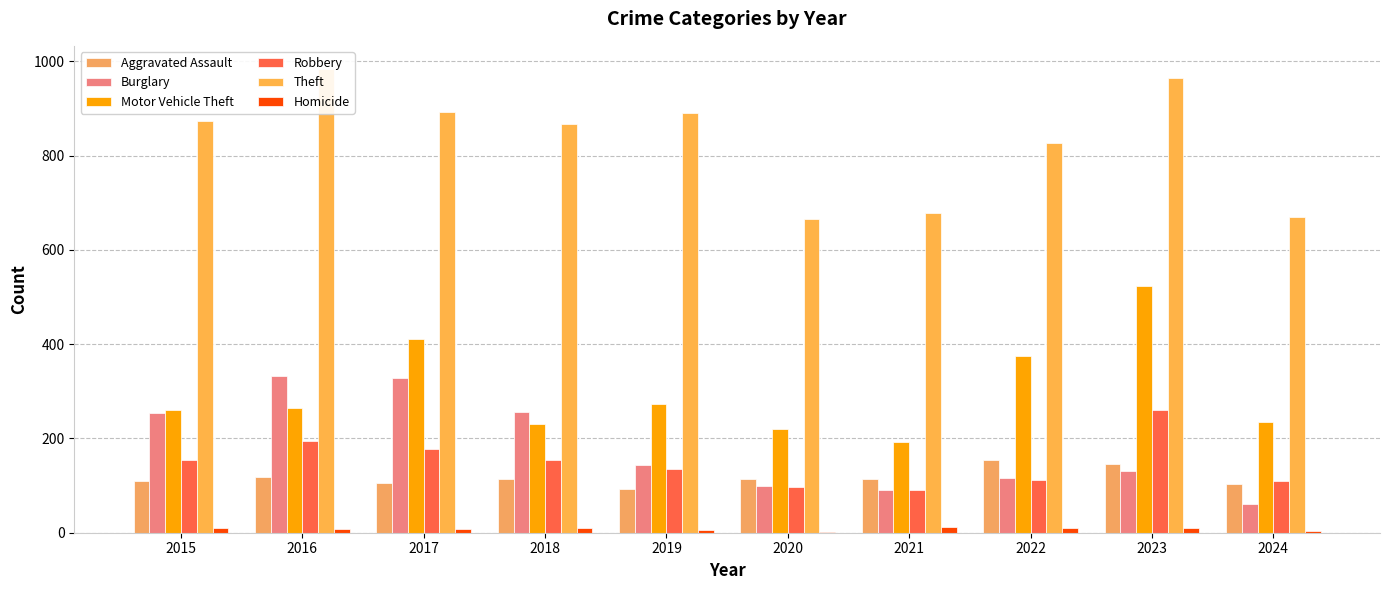

What is the total value across all series at 2015?

1662